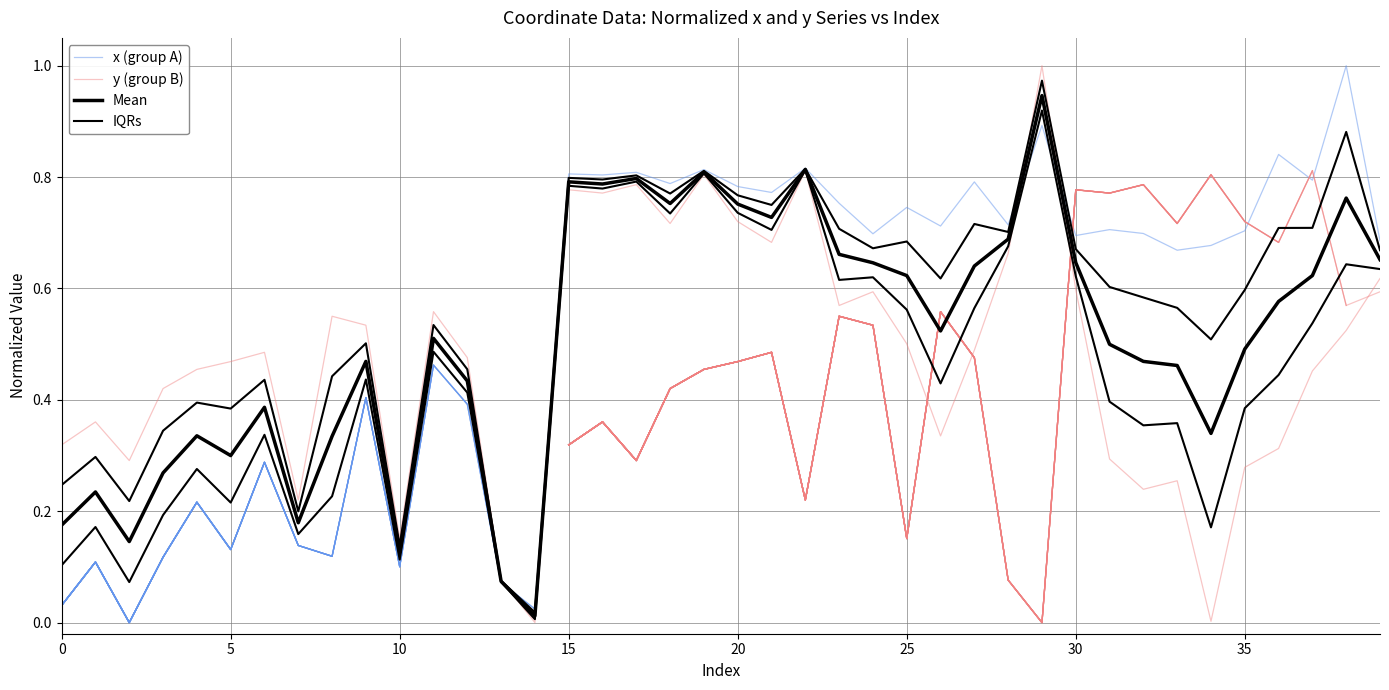

How many interior local valleys does the IQRs series have?

12